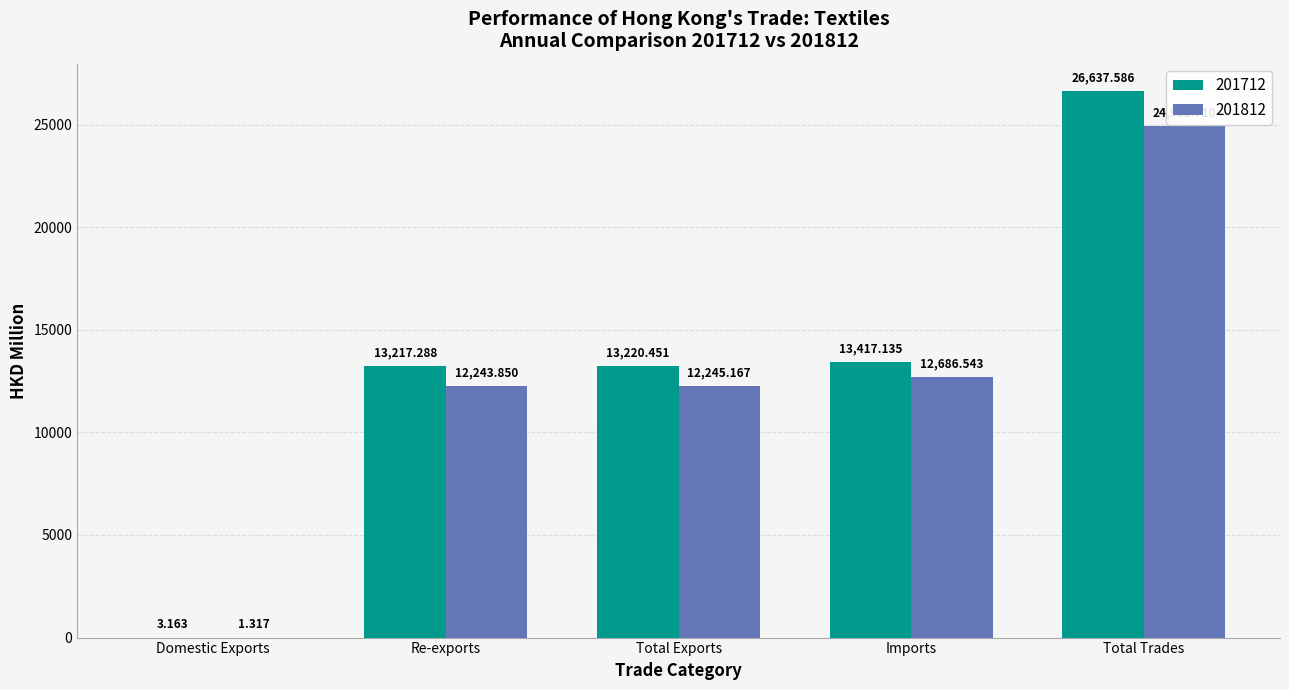

Is the value of 201812 at Imports greater than the value of 201712 at Domestic Exports?

Yes